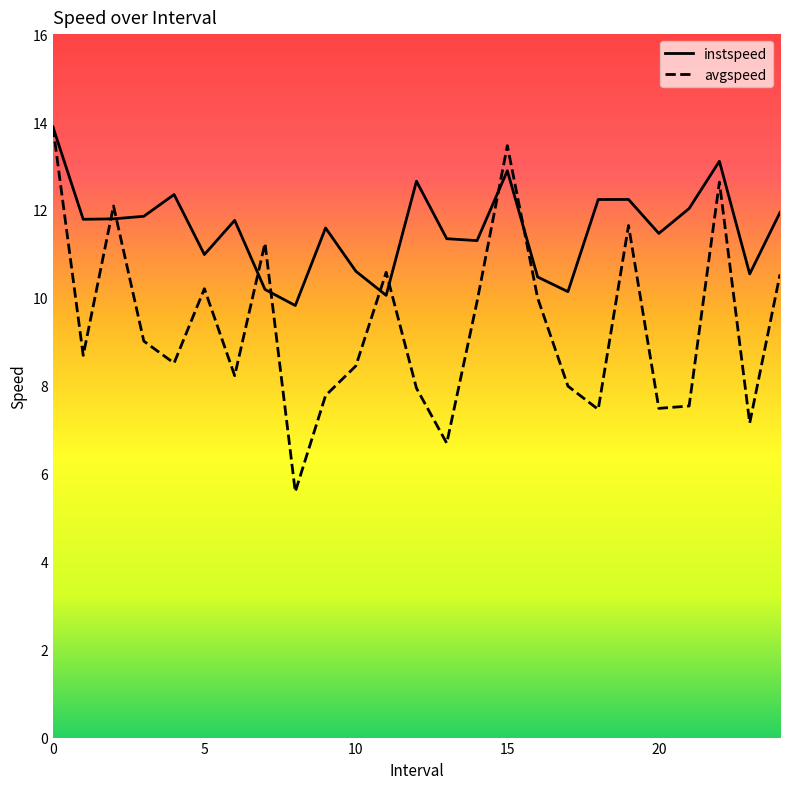

Which series has the largest total across all categories?

instspeed